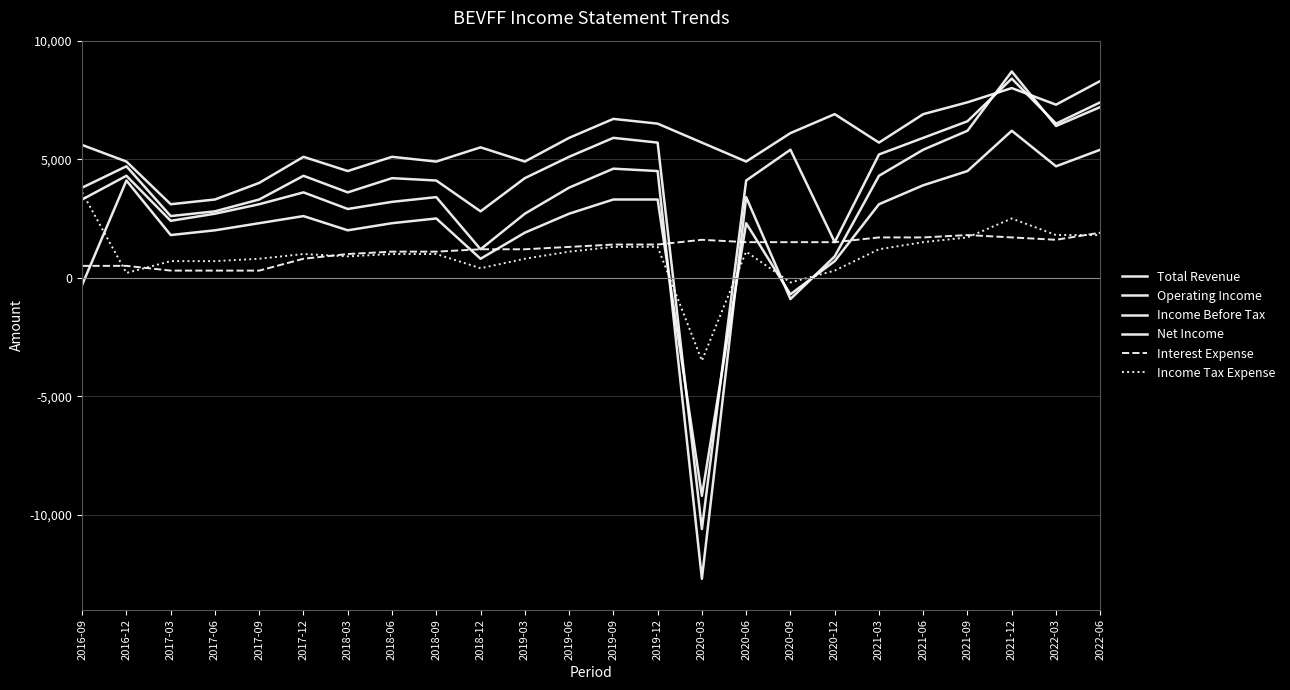

True or false: Interest Expense has more than 2 points higher than both neighbors.

False